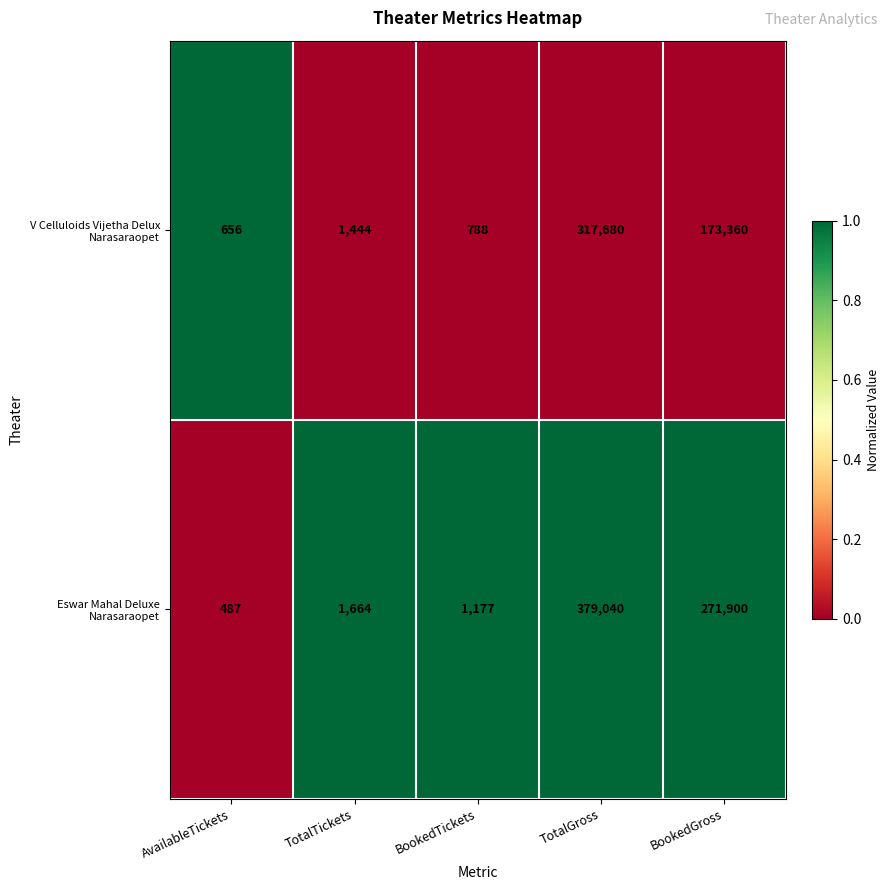

At which category is the sum across all series the highest?

TotalGross